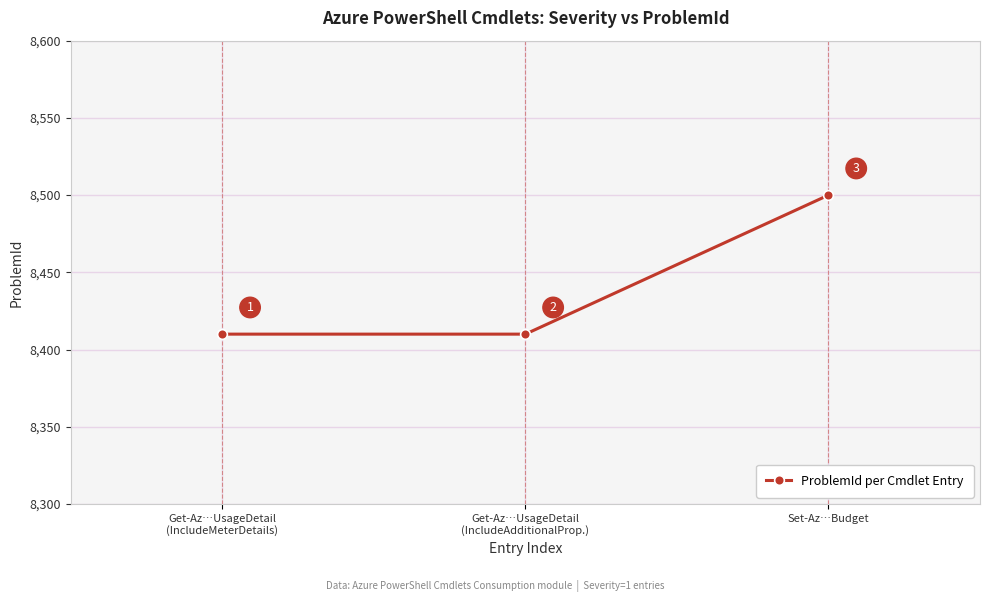

Approximately how many times larger is the value at Get-Az…UsageDetail
(IncludeMeterDetails) compared to Get-Az…UsageDetail
(IncludeAdditionalProp.)?

1.0